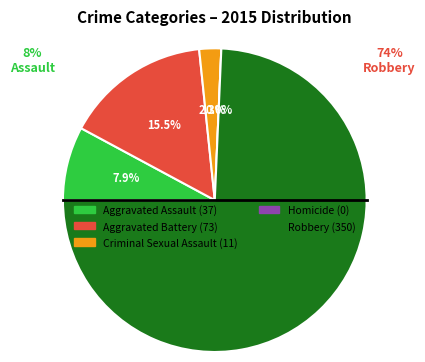

How much of the chart is everything except Criminal Sexual Assault?

97.7%